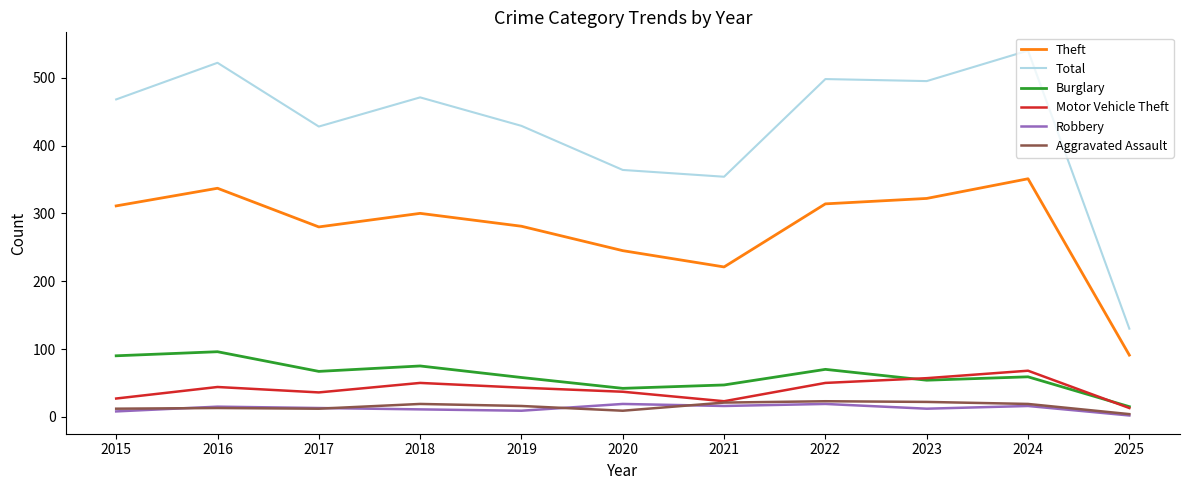

How many categories are shown in the chart?

11